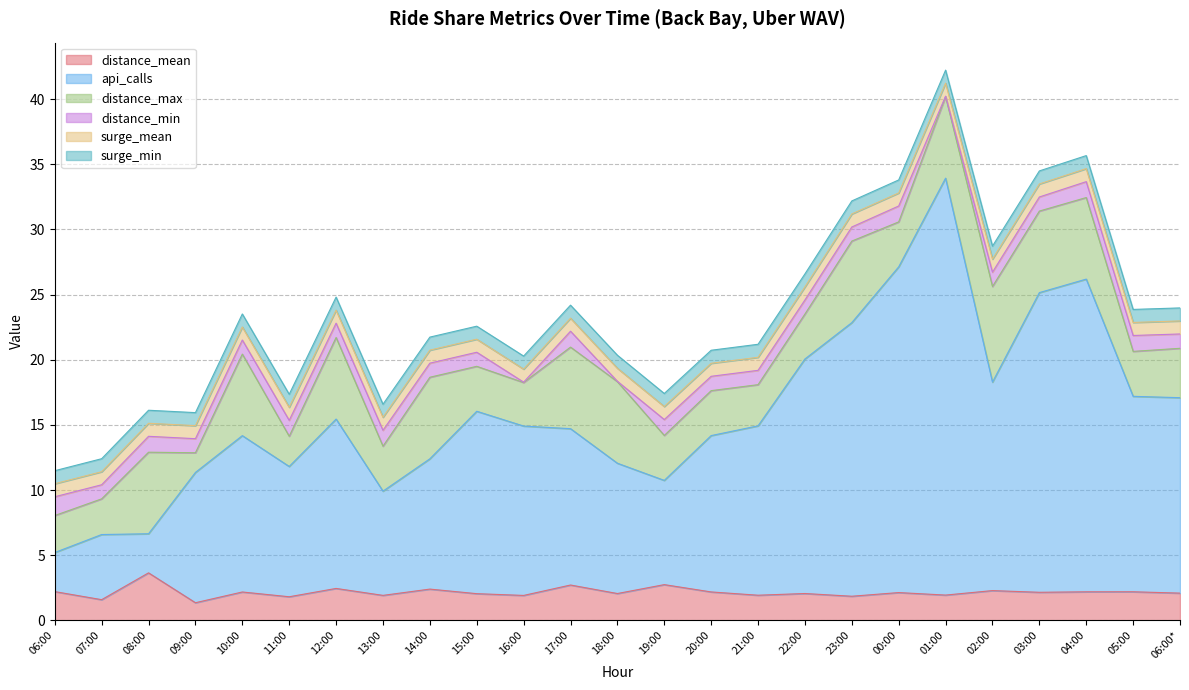

The api_calls series shows 12.0 at 20:00. True or false?

True